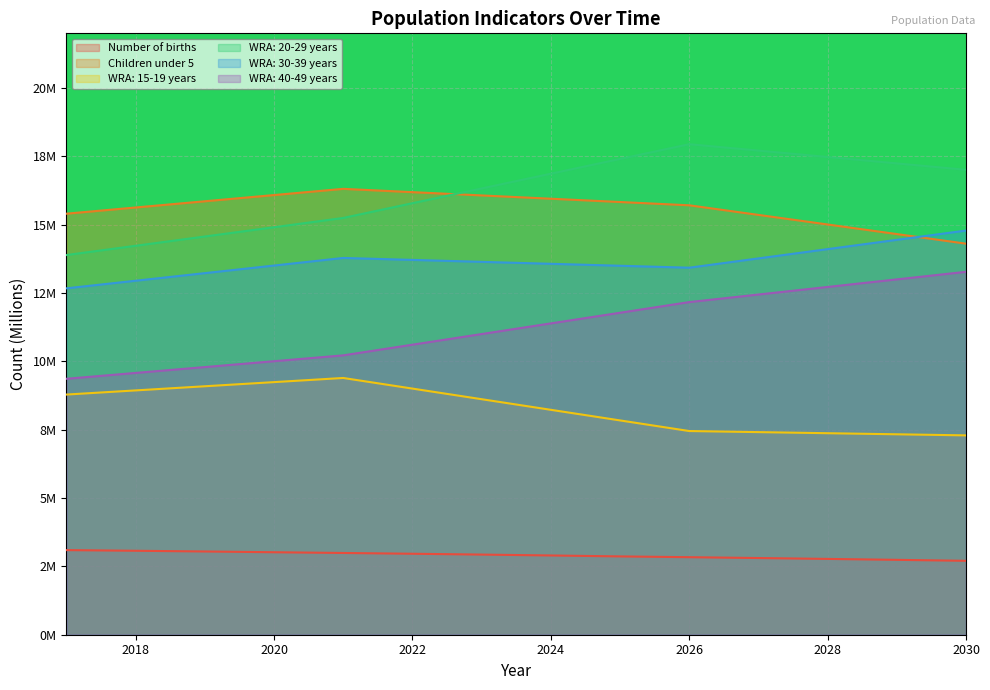

What is the total value across all series at 2025?

69.2